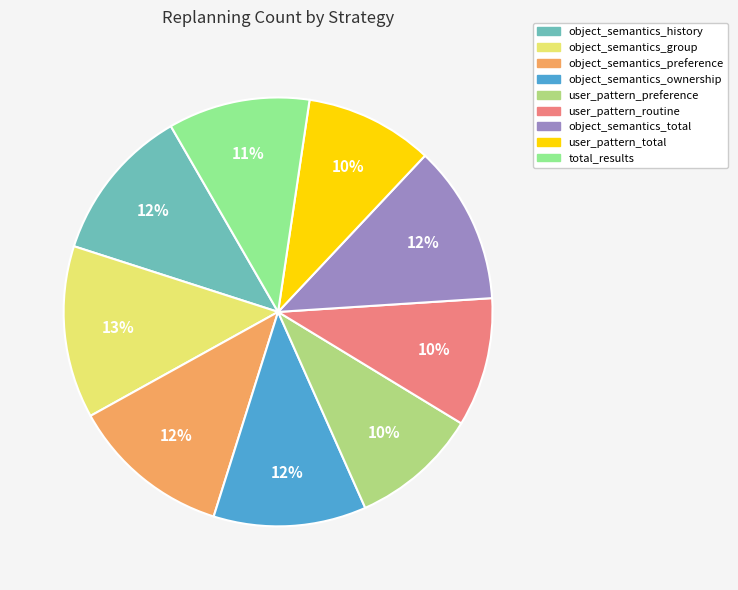

To the nearest percent, what is the combined percentage of user_pattern_total and object_semantics_total?

22%